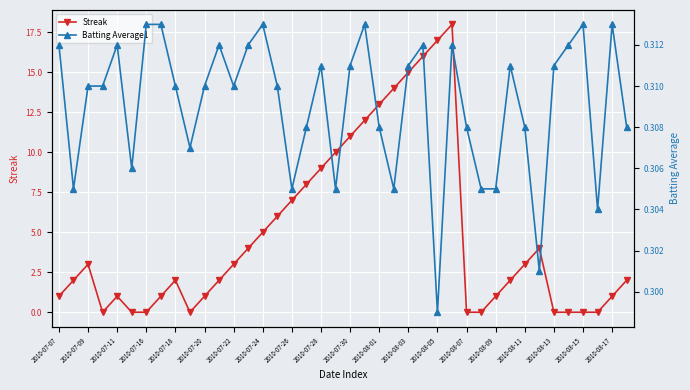

List the series in order of their peak value, highest first.

Streak, Batting Average1